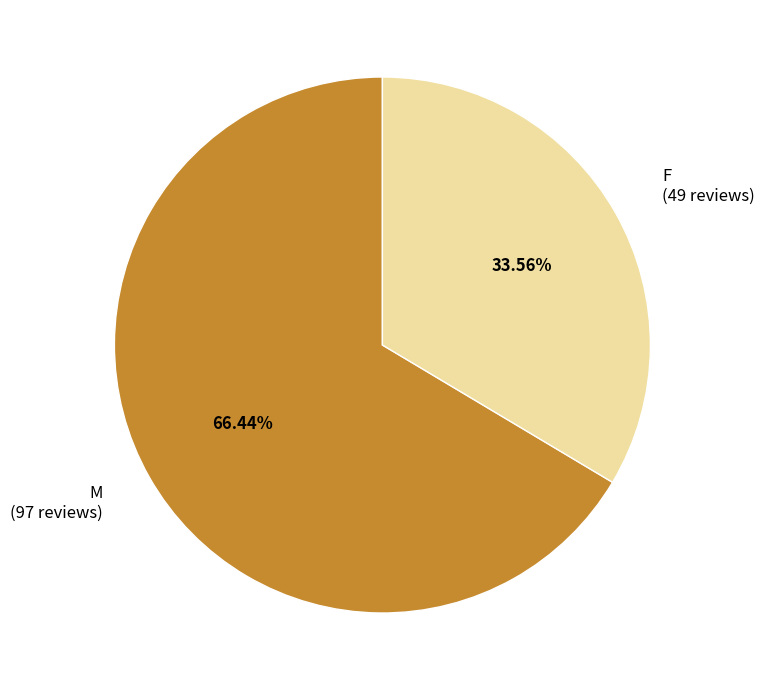

What is the ratio of the value at M to the value at F?

2.0